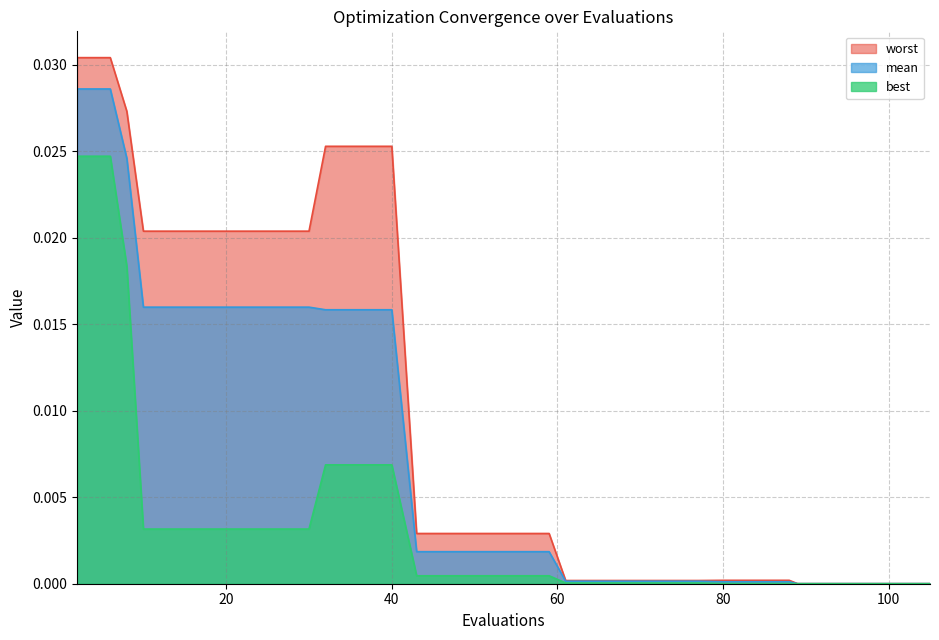

Rank the series by their maximum value, from lowest to highest.

best, mean, worst